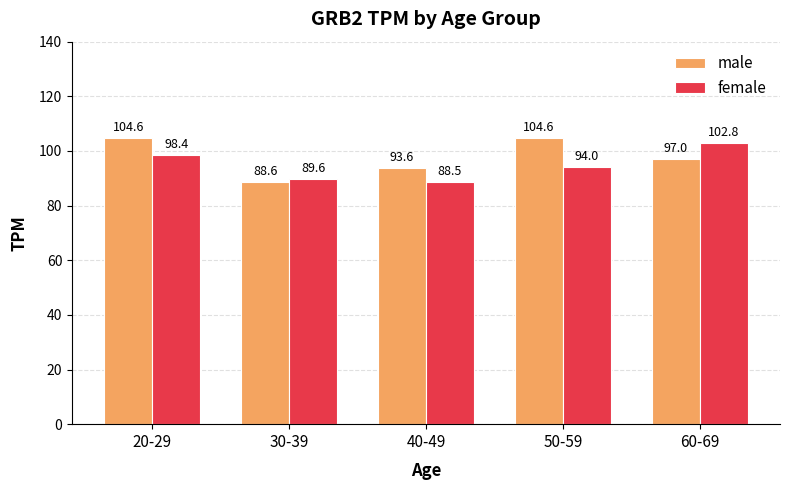

True or false: male has a value of 57.2 at 40-49.

False